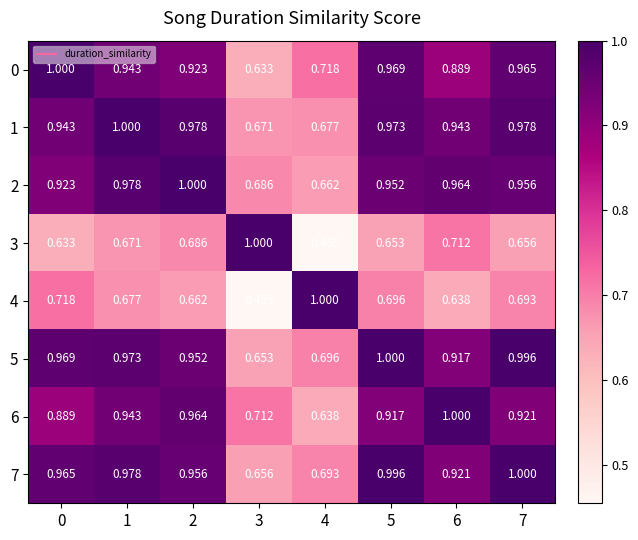

Is the value of 2 at 0 greater than the value of 5 at 7?

No